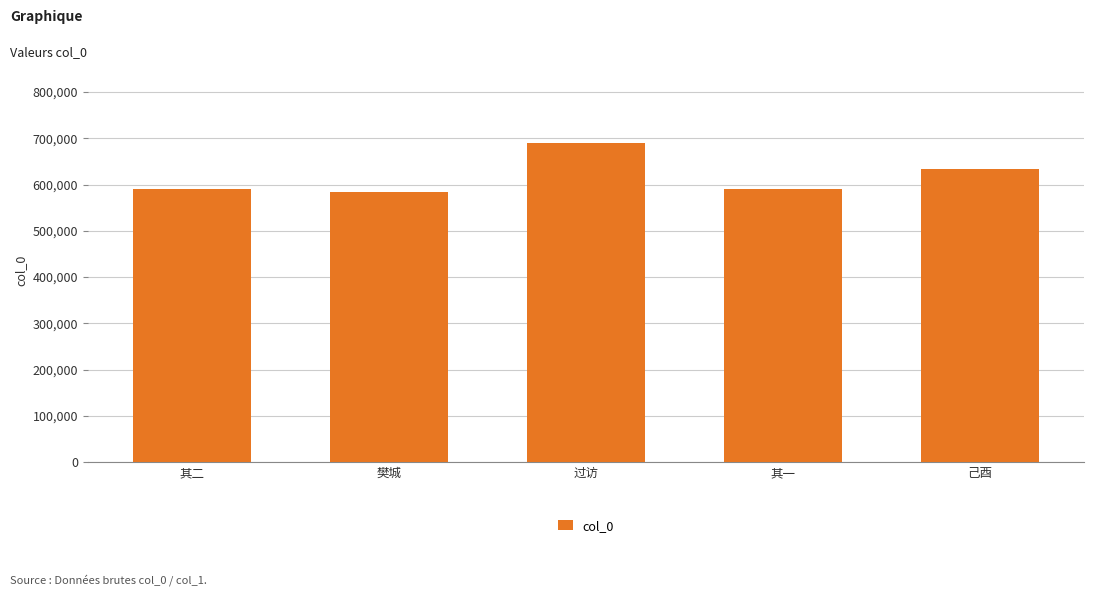

What is the label of the 1st bar from the right?

己酉